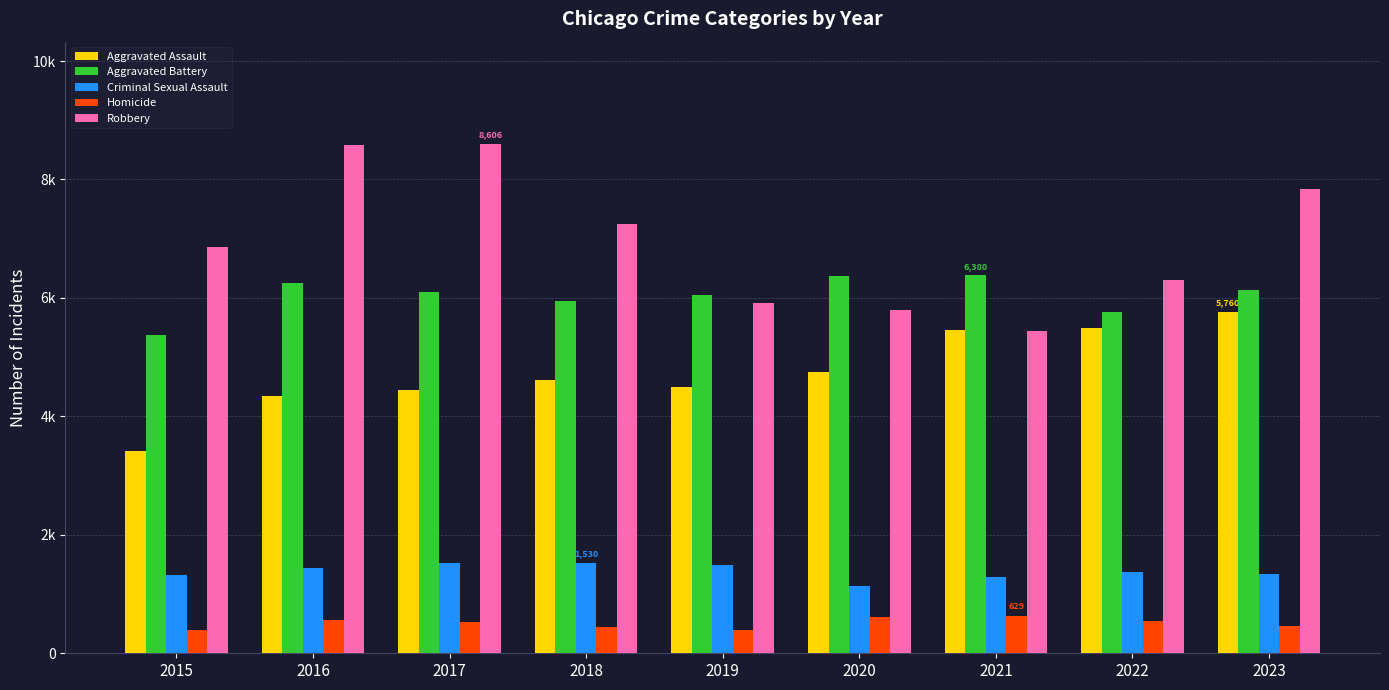

What are all the series names shown in the legend?

Aggravated Assault, Aggravated Battery, Criminal Sexual Assault, Homicide, Robbery